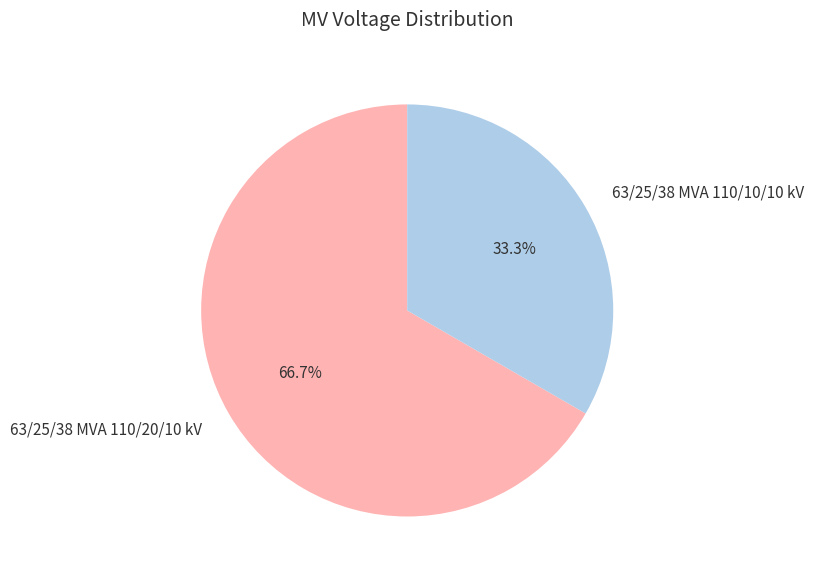

What is the total percentage of 63/25/38 MVA 110/20/10 kV and 63/25/38 MVA 110/10/10 kV?

100.0%